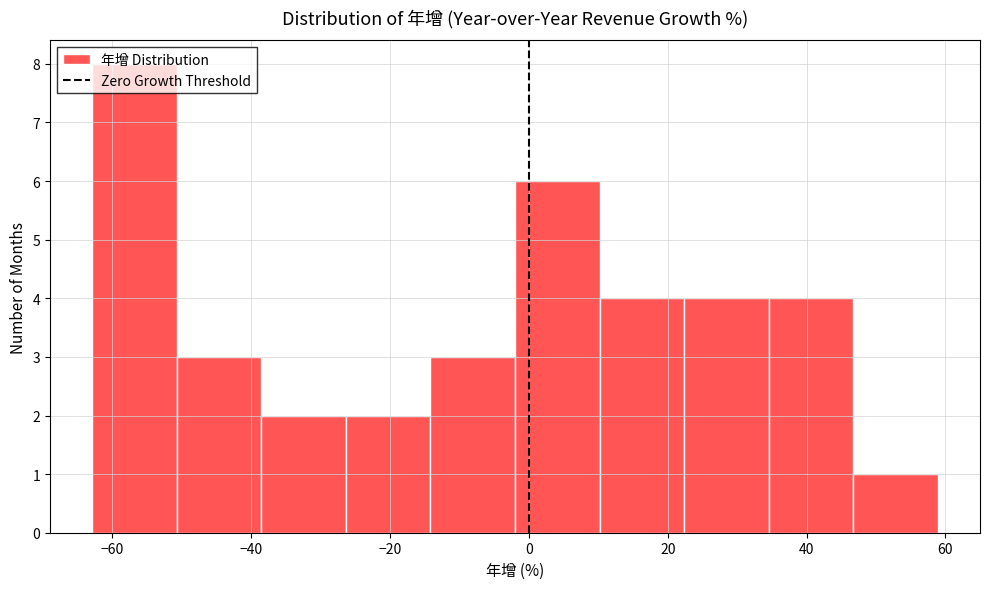

How tall is the bar that spans -2 to 10 on the x-axis? Neither the bar edges nor the heights are printed on the chart, so give them approximately, as read against the axes.

6